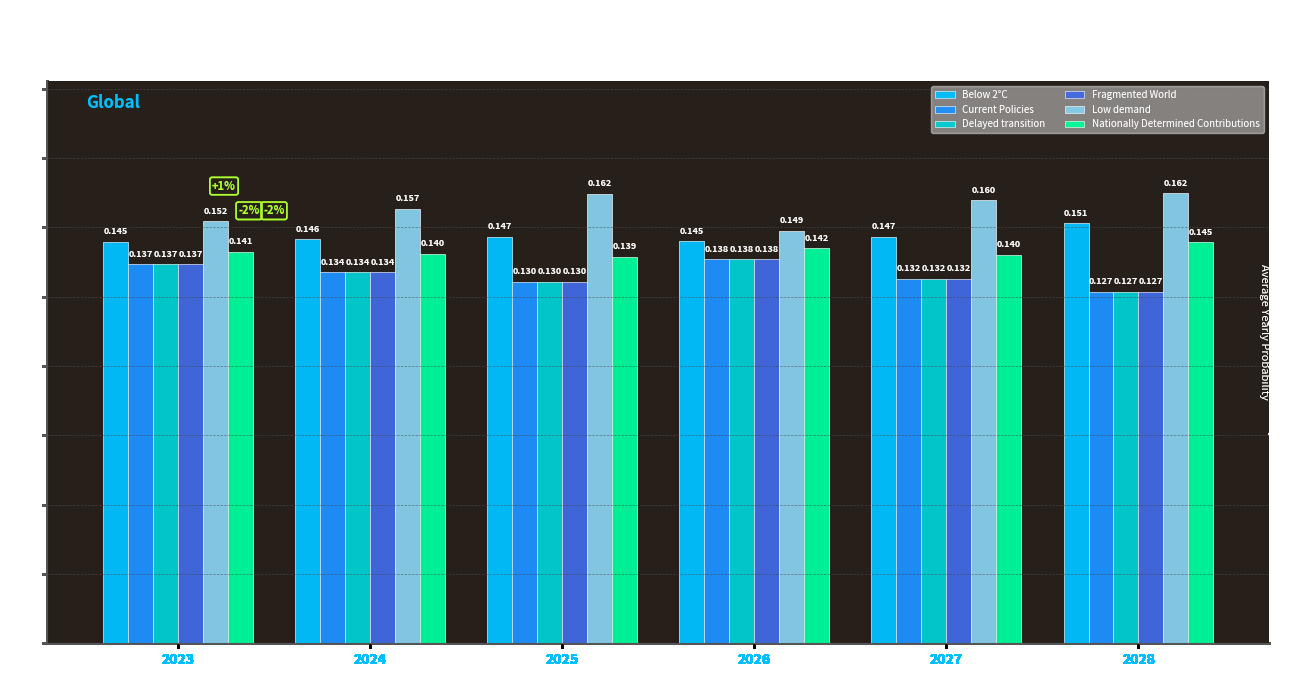

Is the value of Fragmented World at 2027 greater than the value of Below 2°C at 2024?

No